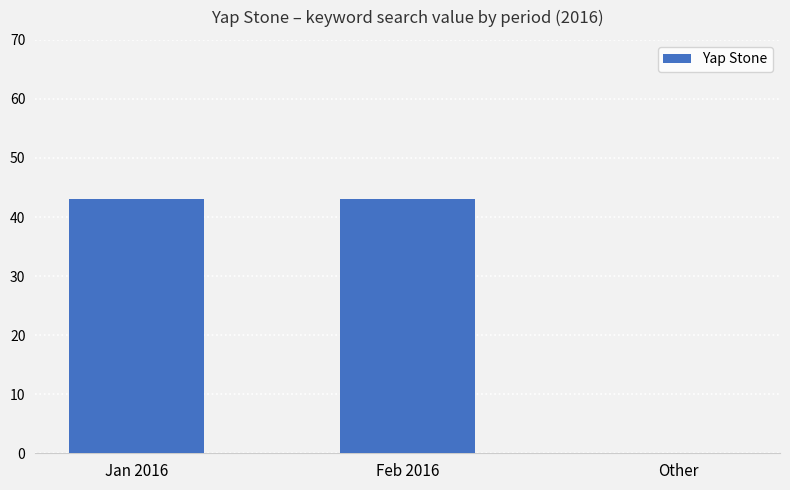

The chart shows a value of 14 at Jan 2016. True or false?

False